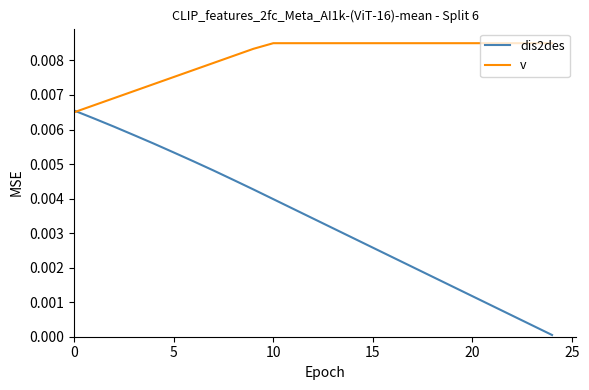

At how many categories does at least one series exceed 0?

25